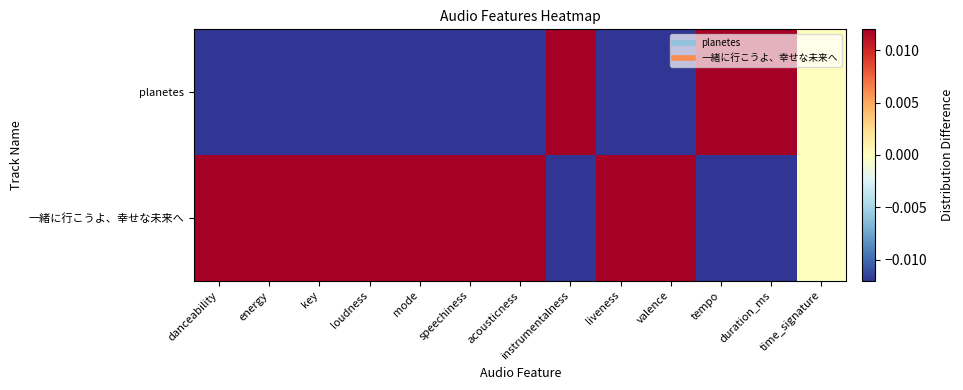

List the series in order of their peak value, highest first.

planetes, 一緒に行こうよ、幸せな未来へ